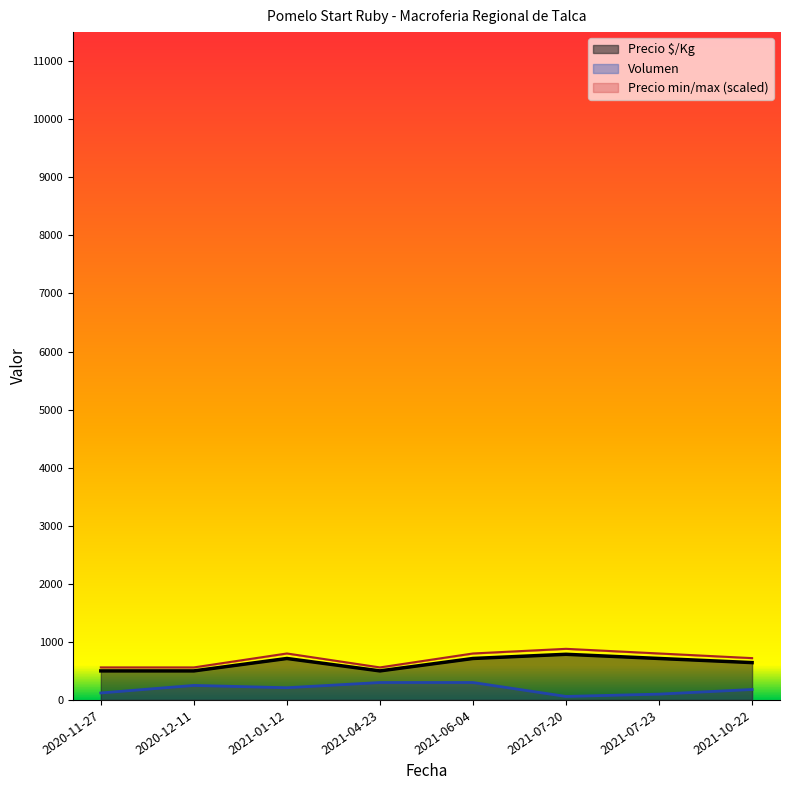

Is the value of Precio maximo at 2021-06-04 greater than the value of Precio minimo at 2020-12-11?

Yes